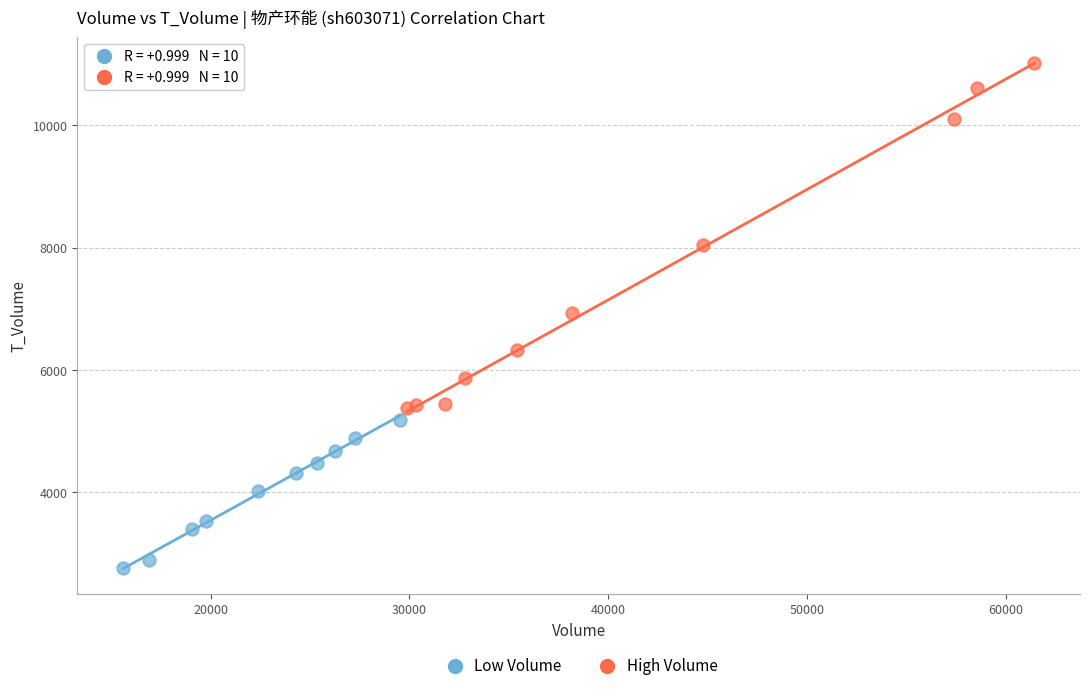

Which series has the largest Y range (max minus min)?

High Volume